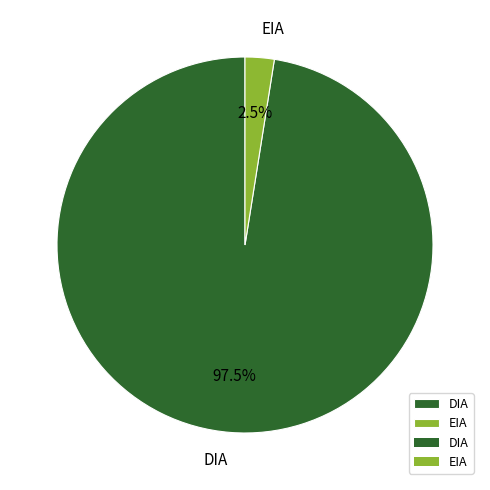

To the nearest percent, what is the average slice percentage?

50%